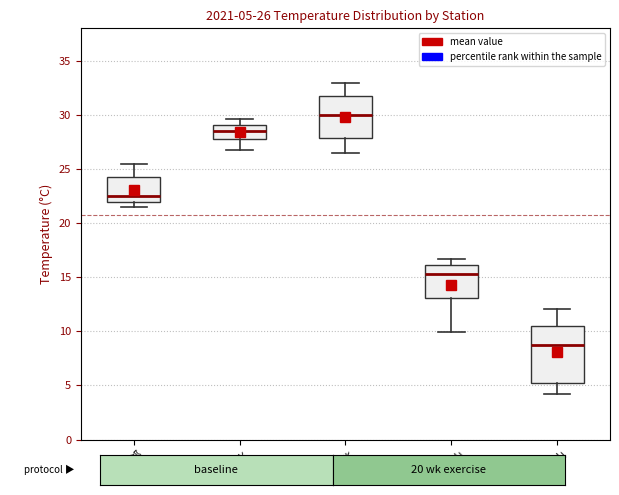

Comparing the boxes themselves (not the whiskers), which one is the tallest?

玉山